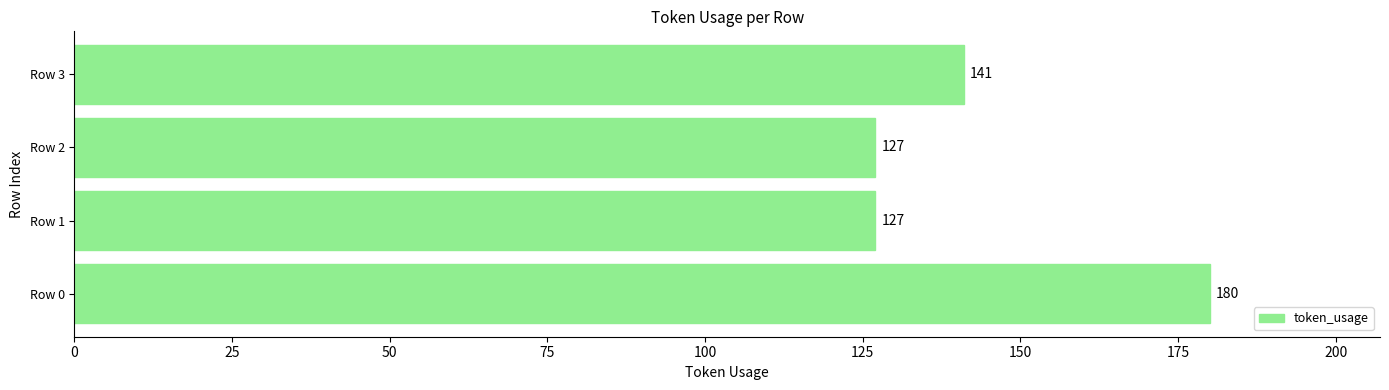

True or false: the data shows 180 at Row 0.

True